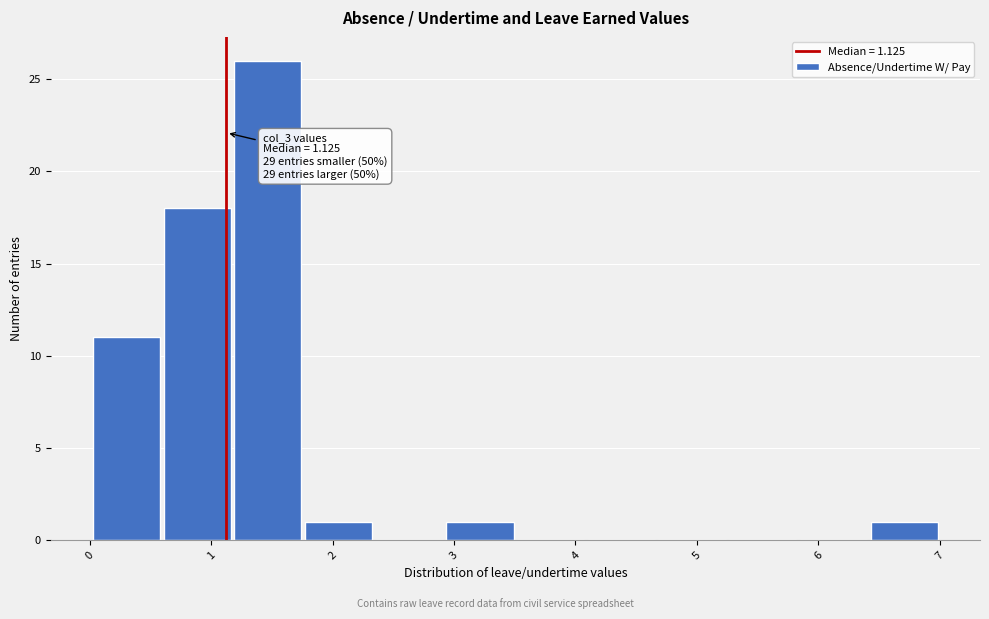

Over which range of the x-axis is the bar tallest?

1.2 to 1.8